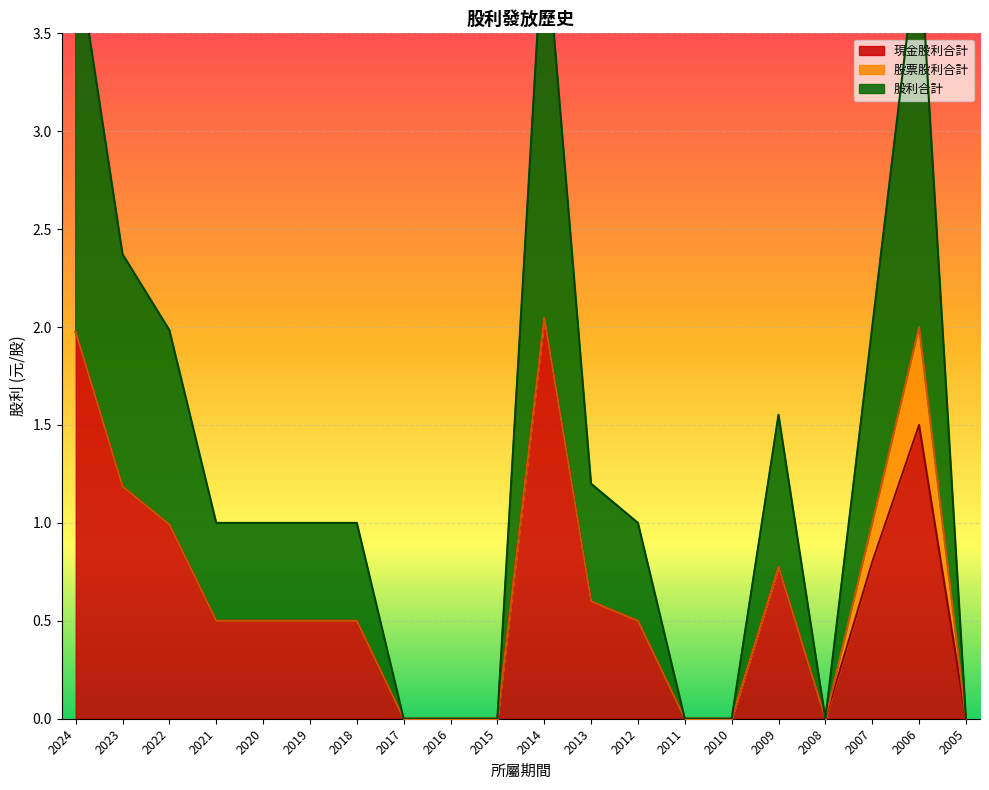

Rank the categories by 現金股利合計 value from lowest to highest.

2017, 2016, 2015, 2011, 2010, 2008, 2005, 2021, 2020, 2019, 2018, 2012, 2013, 2009, 2007, 2022, 2023, 2006, 2024, 2014